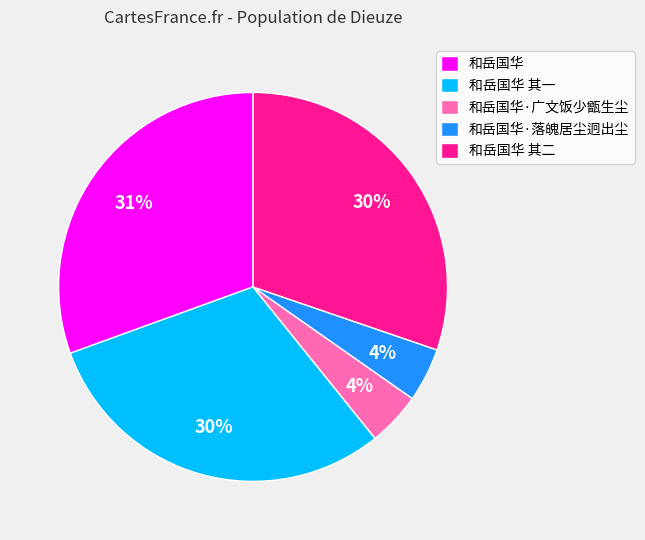

Count the number of slices in the pie.

5